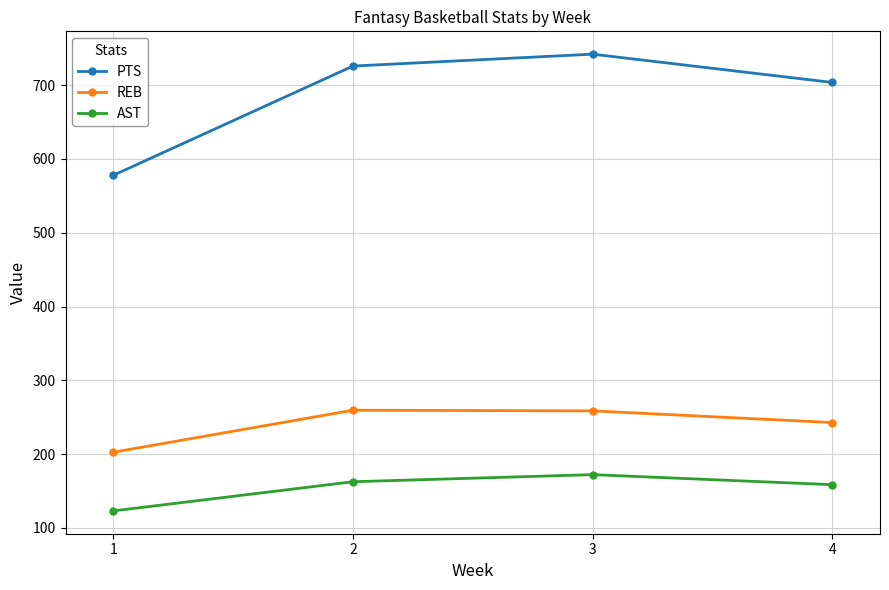

At how many categories does at least one series exceed 174?

4